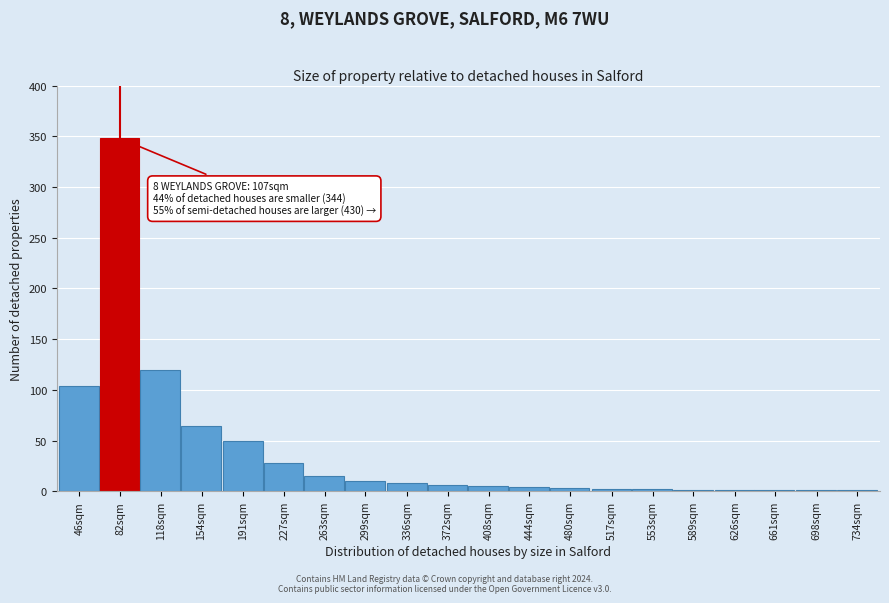

Where is the data nearest to the value 174?

118sqm